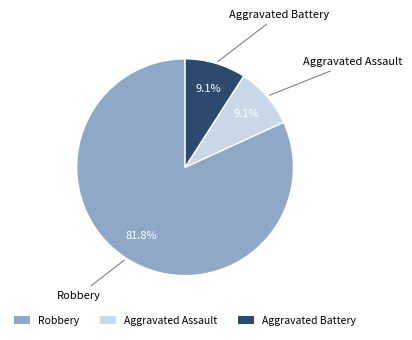

Which slice is the largest?

Robbery